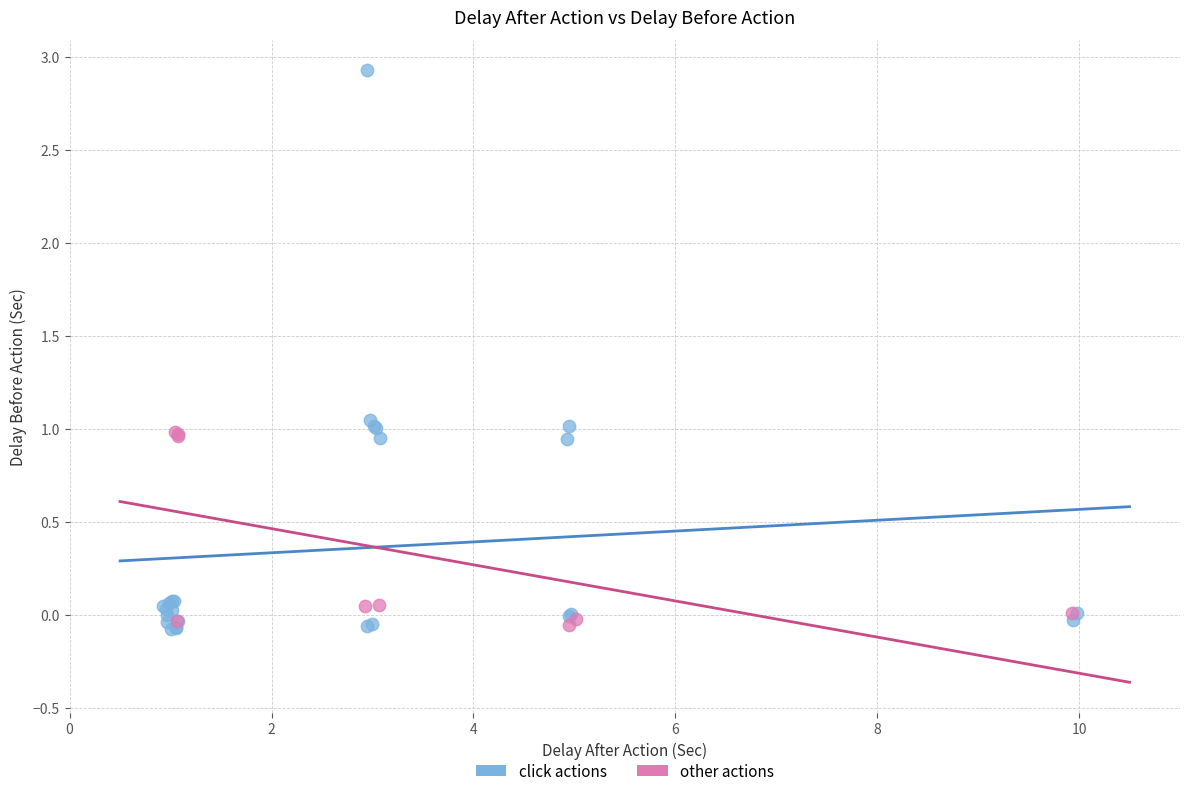

Which series contains the highest Y value?

click actions